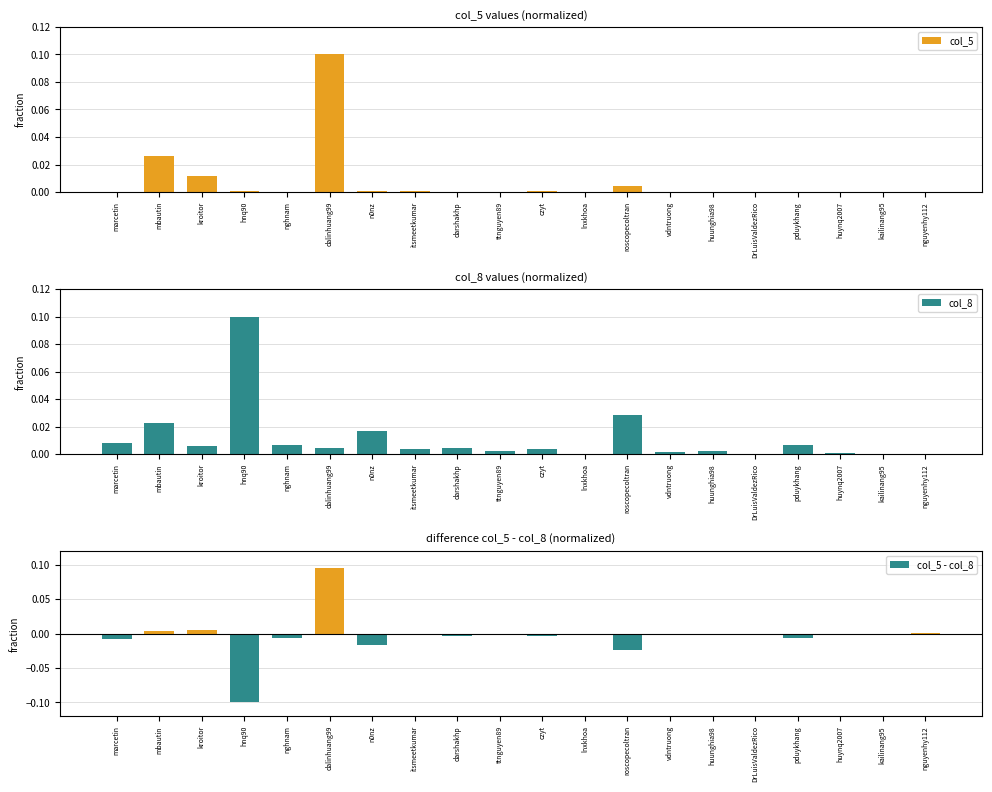

How many groups of bars are there?

20